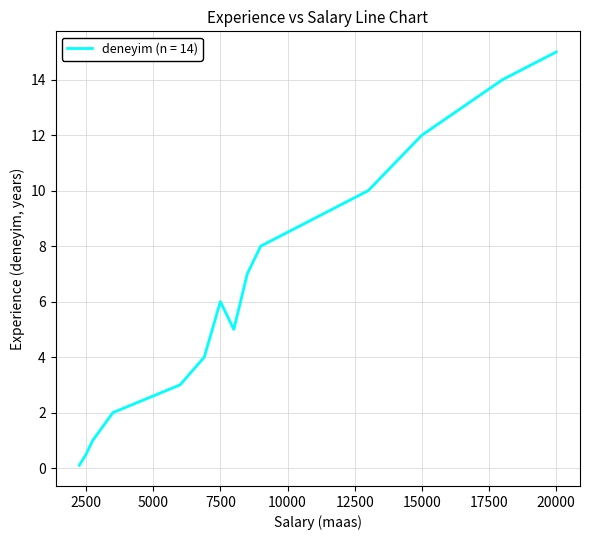

What is the sum of all values?

87.6